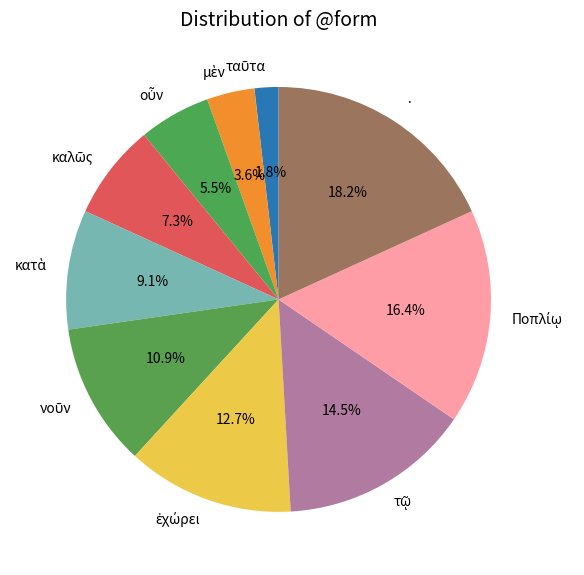

Which category has the biggest portion of the pie?

·